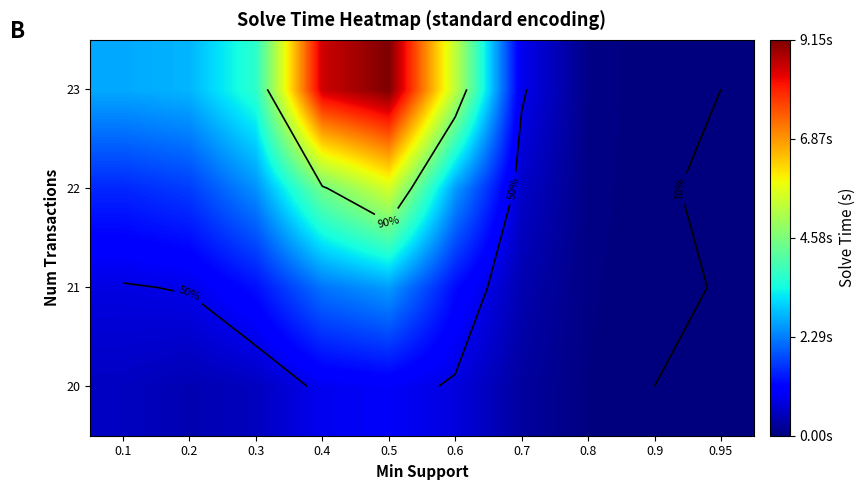

At which label does 23 first exceed 2?

0.1